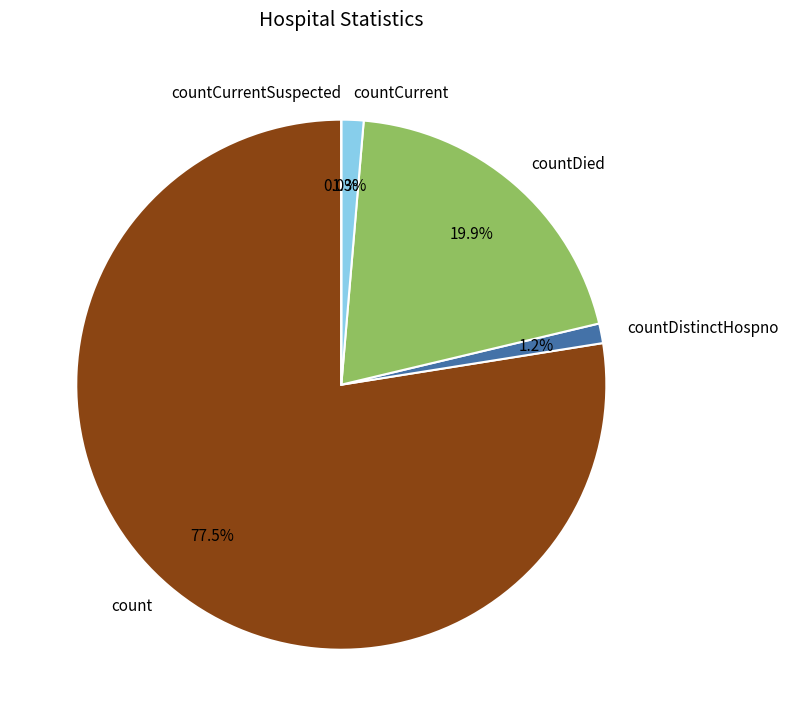

How many slices are in this pie chart?

5